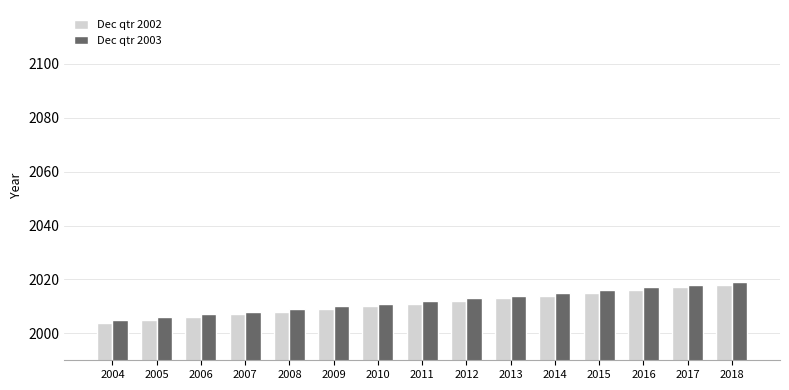

What is the difference between the maximum and second lowest values in the Dec qtr 2002 series?

13